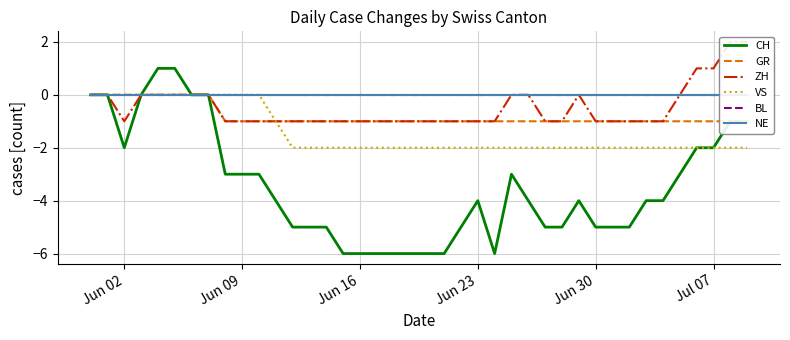

Is it true that VS equals -2 at Jun 30?

True